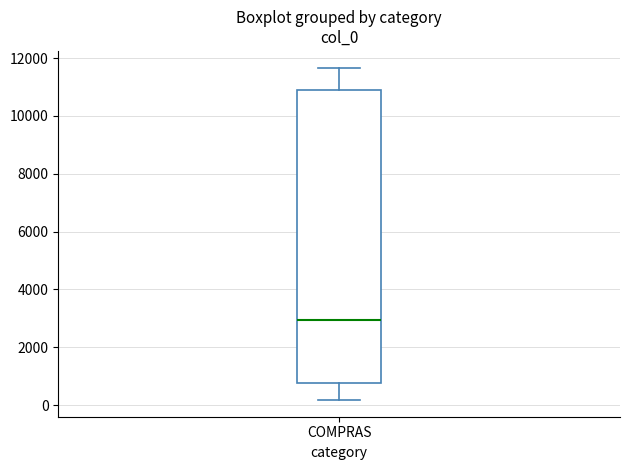

Read this box plot against the y-axis: the position of the median line, the range covered by the box, and the ends of both whiskers. The values are not printed on the chart, so give them approximately, as read against the axis.

median 3000, box 800 to 10800, whiskers 200 to 11600